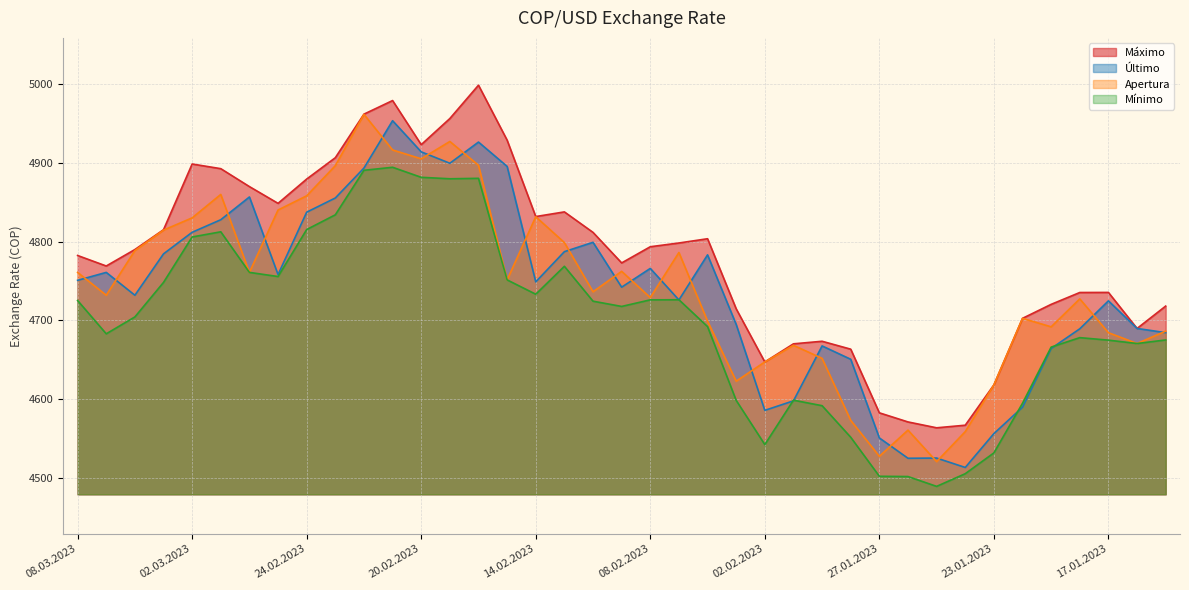

What is the label of the 33rd point from the right?

28.02.2023